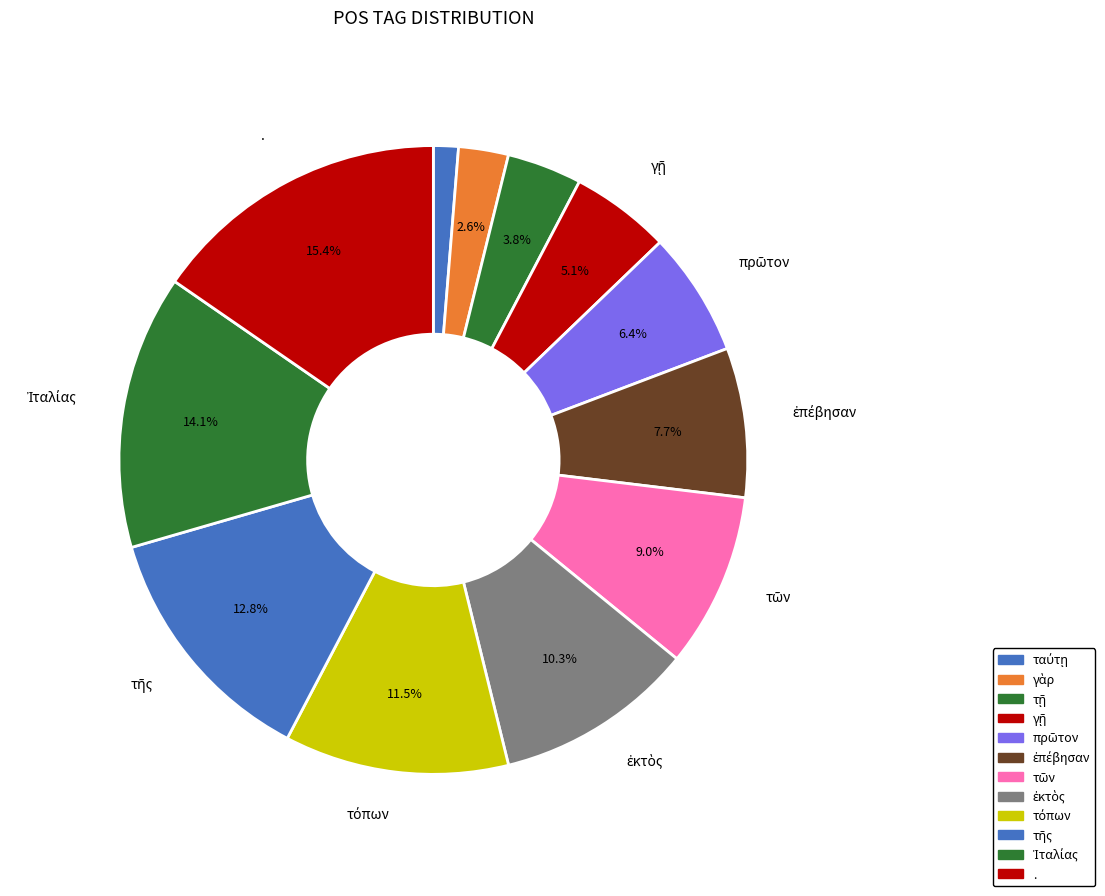

To the nearest percent, what is the difference between the largest and smallest slice percentages?

14%